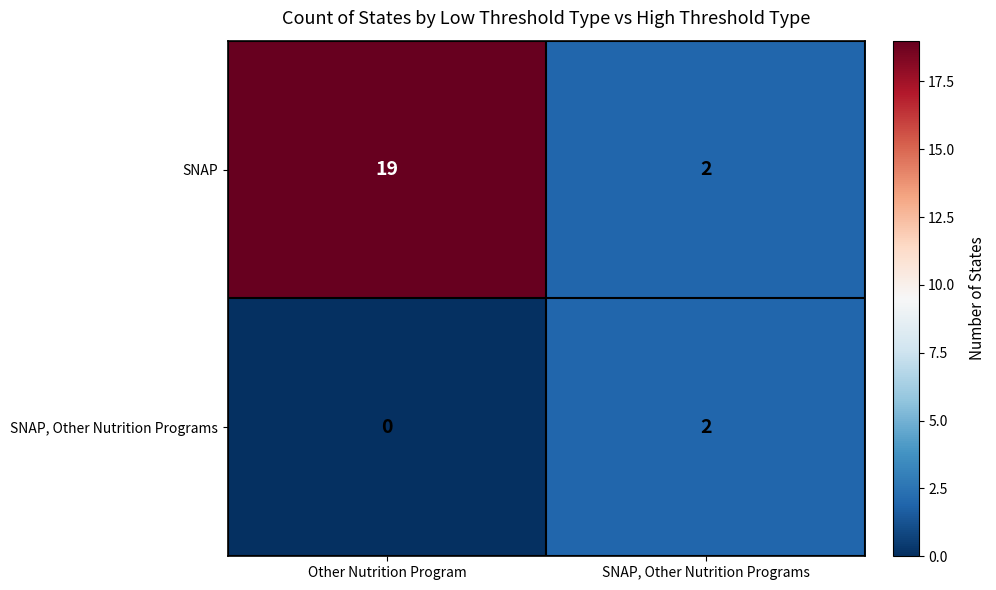

What is the maximum value shown in the chart?

19